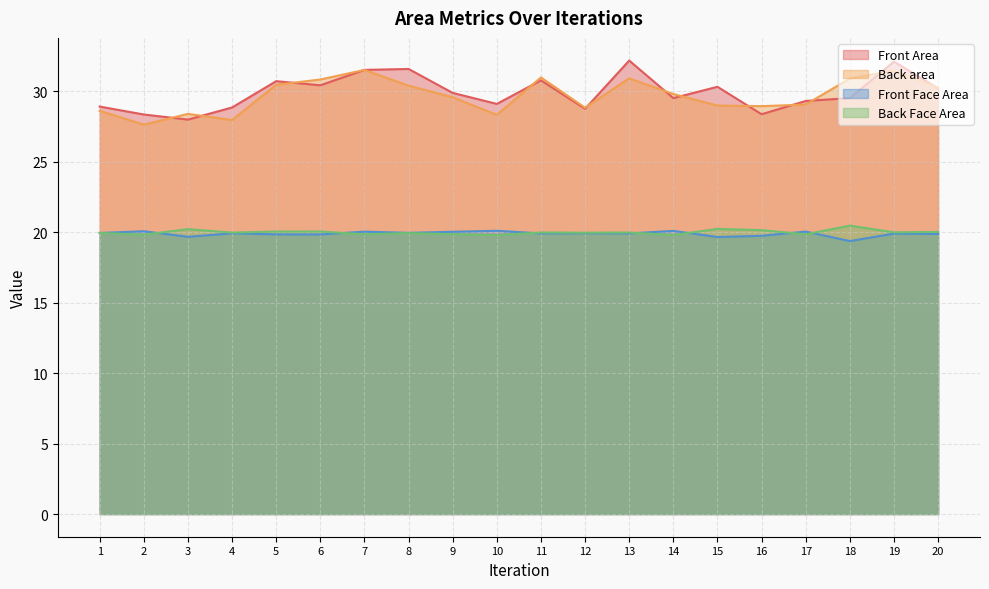

What is the minimum value shown in the chart?

19.4